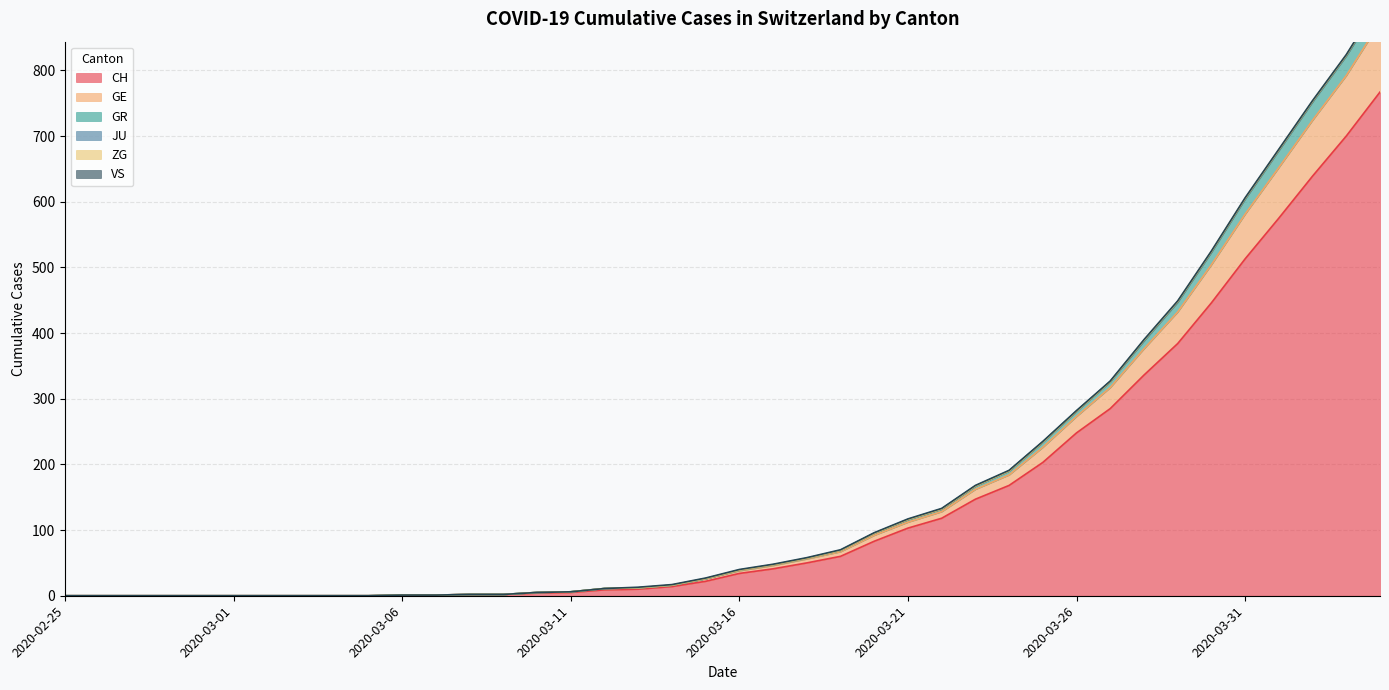

What position from the left is 2020-03-23?

28